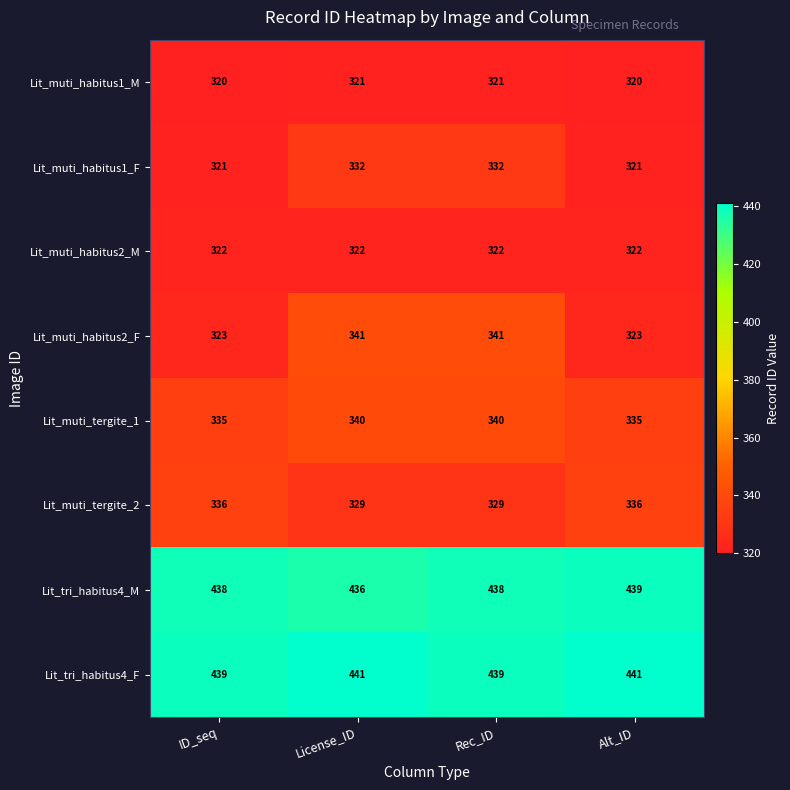

What is the smallest value displayed?

320